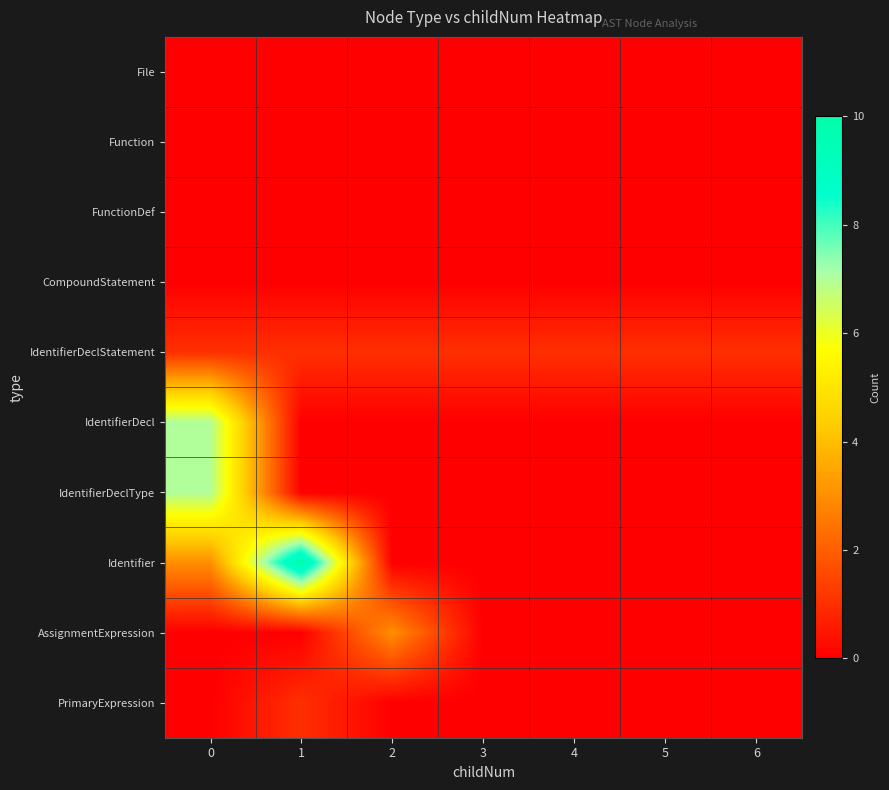

List the series in order of their peak value, highest first.

Identifier, IdentifierDecl, IdentifierDeclType, AssignmentExpression, IdentifierDeclStatement, PrimaryExpression, File, Function, FunctionDef, CompoundStatement